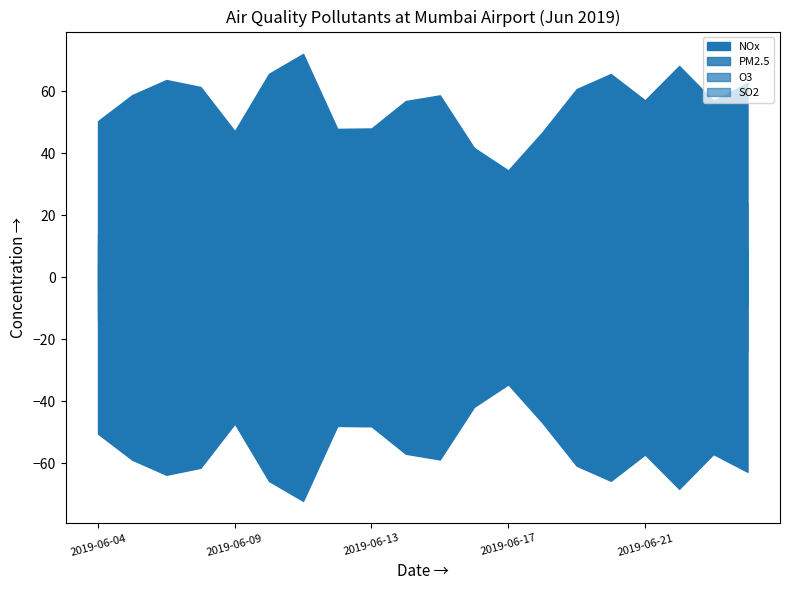

Reading left to right, extract all data points from this chart.

PM2.5: 2019-06-04=14.0	2019-06-06=15.1	2019-06-07=13.5	2019-06-08=14.9	2019-06-09=15.8	2019-06-10=18.4	2019-06-11=19.0	2019-06-12=19.4	2019-06-13=17.3	2019-06-14=18.1	2019-06-15=17.0	2019-06-16=14.9	2019-06-17=14.8	2019-06-18=15.1	2019-06-19=18.4	2019-06-20=21.4	2019-06-21=20.1	2019-06-22=23.7	2019-06-23=22.4	2019-06-24=23.9
NOx: 2019-06-04=50.4	2019-06-06=58.8	2019-06-07=63.7	2019-06-08=61.4	2019-06-09=47.1	2019-06-10=65.7	2019-06-11=72.1	2019-06-12=47.9	2019-06-13=48.0	2019-06-14=56.9	2019-06-15=58.7	2019-06-16=41.8	2019-06-17=34.5	2019-06-18=46.9	2019-06-19=60.7	2019-06-20=65.6	2019-06-21=57.1	2019-06-22=68.2	2019-06-23=57.0	2019-06-24=62.7
SO2: 2019-06-04=4.9	2019-06-06=5.5	2019-06-07=6.0	2019-06-08=7.4	2019-06-09=7.2	2019-06-10=7.2	2019-06-11=7.2	2019-06-12=7.8	2019-06-13=8.7	2019-06-14=7.0	2019-06-15=6.5	2019-06-16=7.0	2019-06-17=7.4	2019-06-18=7.6	2019-06-19=8.2	2019-06-20=9.0	2019-06-21=8.9	2019-06-22=9.3	2019-06-23=9.1	2019-06-24=9.4
O3: 2019-06-04=10.8	2019-06-06=13.4	2019-06-07=11.0	2019-06-08=11.5	2019-06-09=14.3	2019-06-10=21.9	2019-06-11=41.4	2019-06-12=19.7	2019-06-13=14.2	2019-06-14=11.8	2019-06-15=11.3	2019-06-16=16.1	2019-06-17=16.4	2019-06-18=14.6	2019-06-19=9.3	2019-06-20=8.6	2019-06-21=9.4	2019-06-22=9.4	2019-06-23=9.1	2019-06-24=8.3